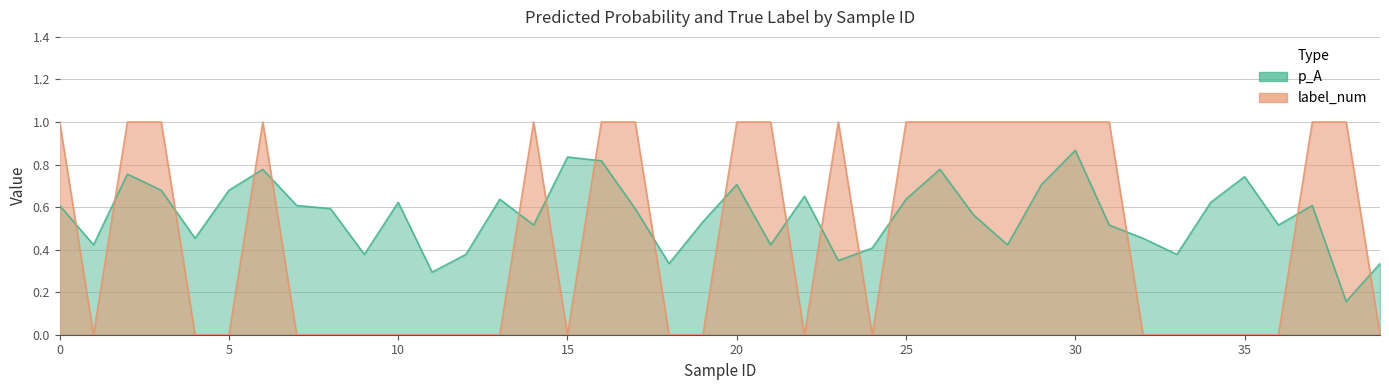

Does the chart have visible grid lines?

Yes